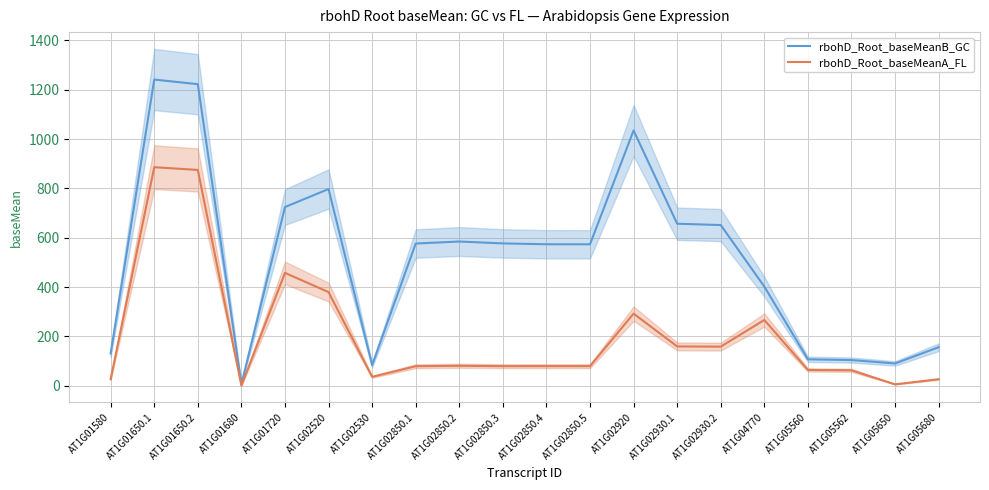

True or false: rbohD_Root_baseMeanB_GC and rbohD_Root_baseMeanA_FL intersect in this chart.

False